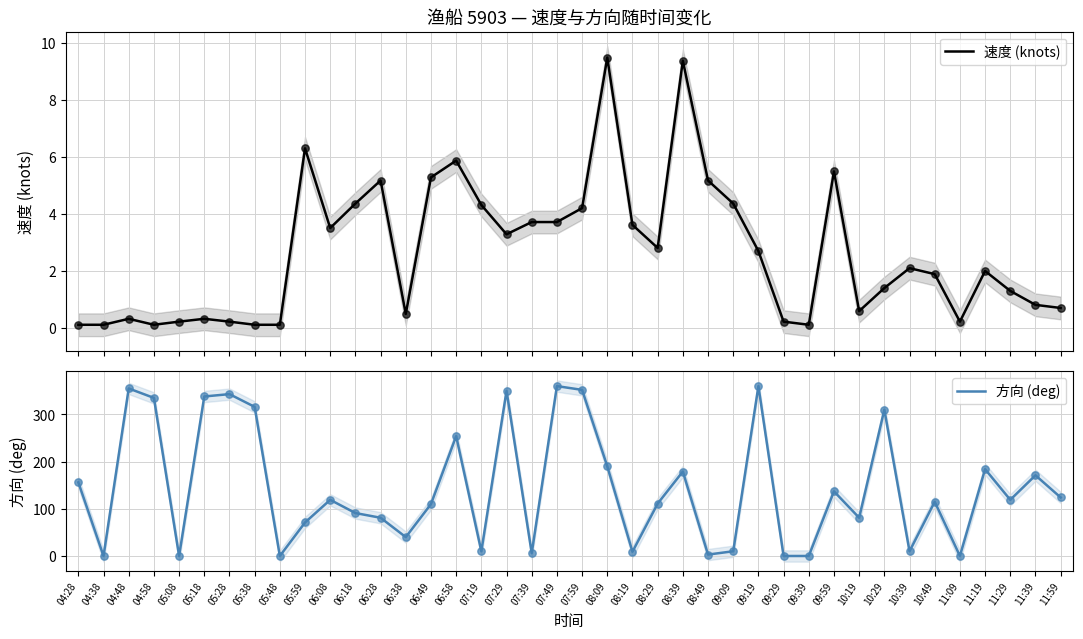

Which series contains the highest Y value?

方向 (deg)